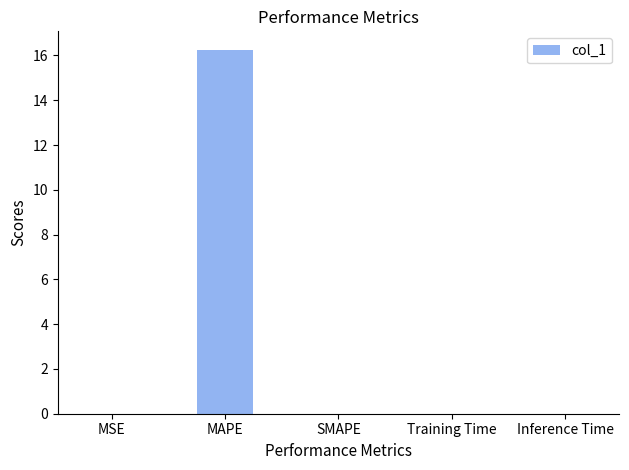

The value at Inference Time is 0.0. True or false?

True